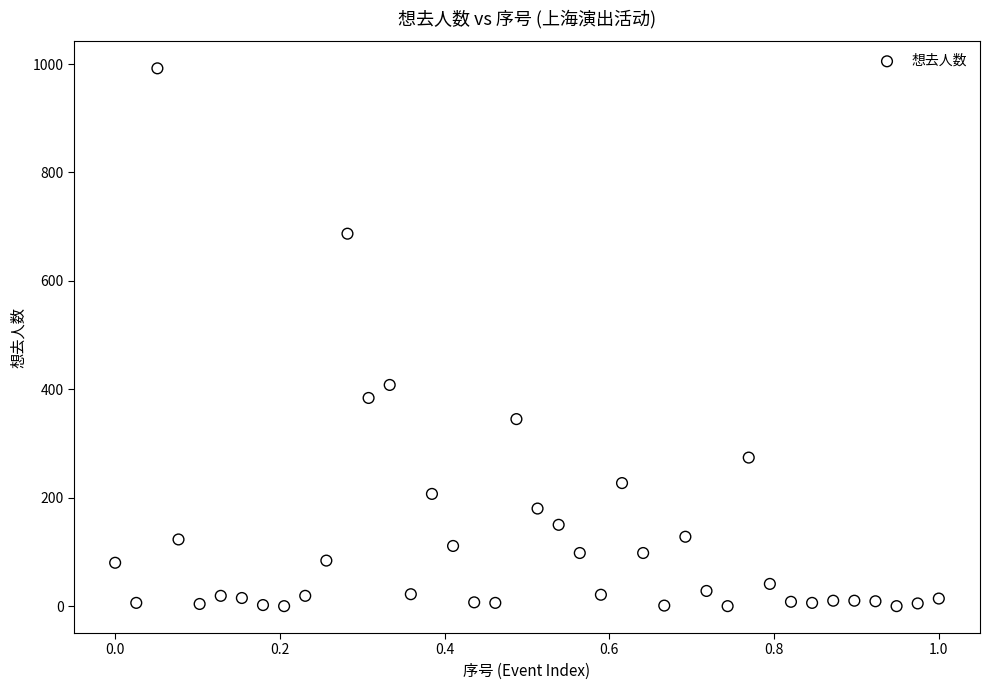

What Y value in the scatter plot is closest to 496?

408